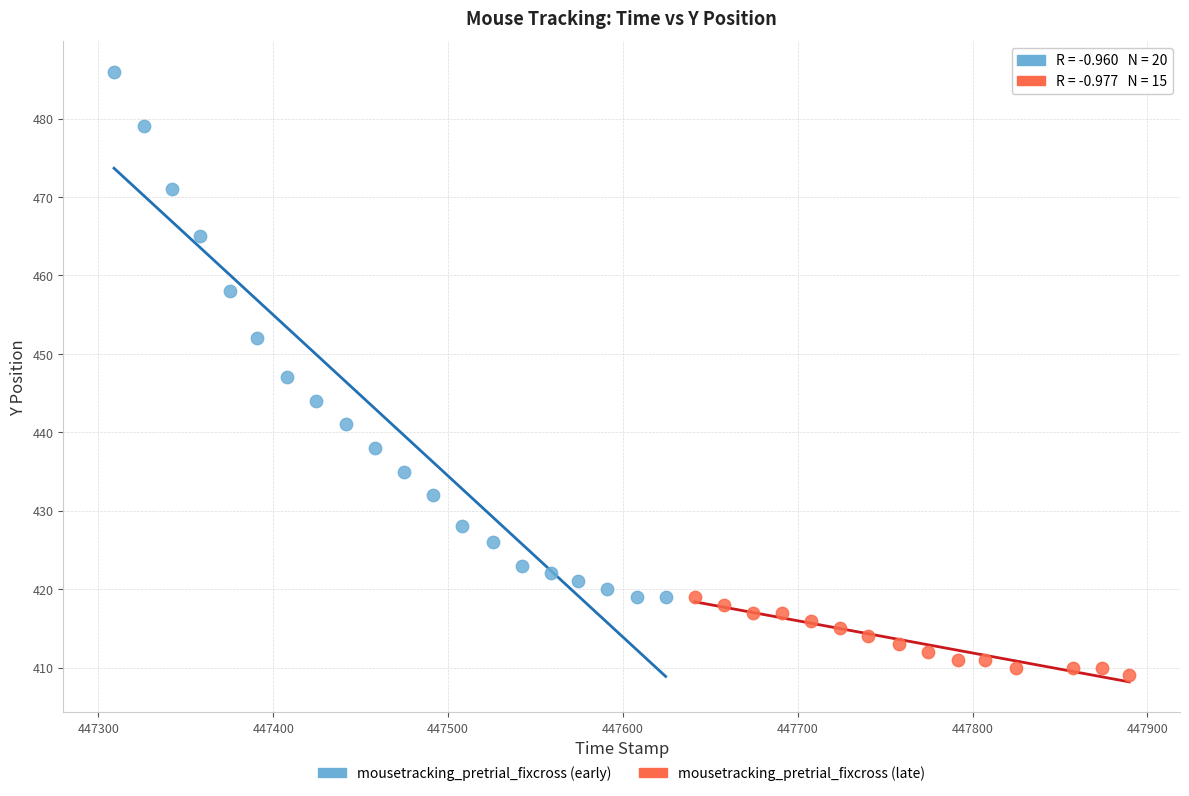

Which series reaches the maximum Y coordinate?

mousetracking_pretrial_fixcross (early)